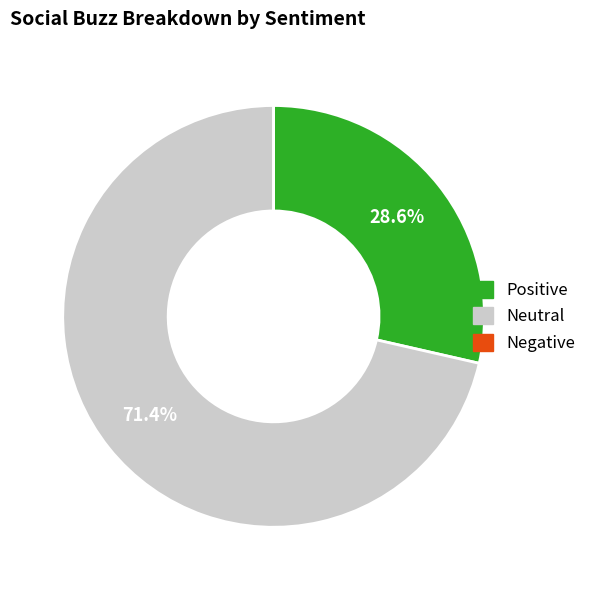

Does any single category account for the majority?

Yes